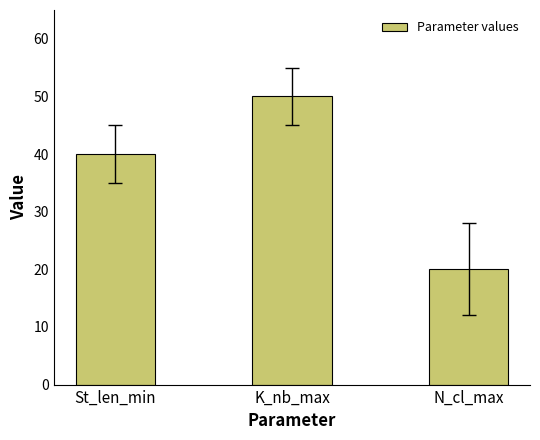

What is the change in value from St_len_min to N_cl_max?

-20